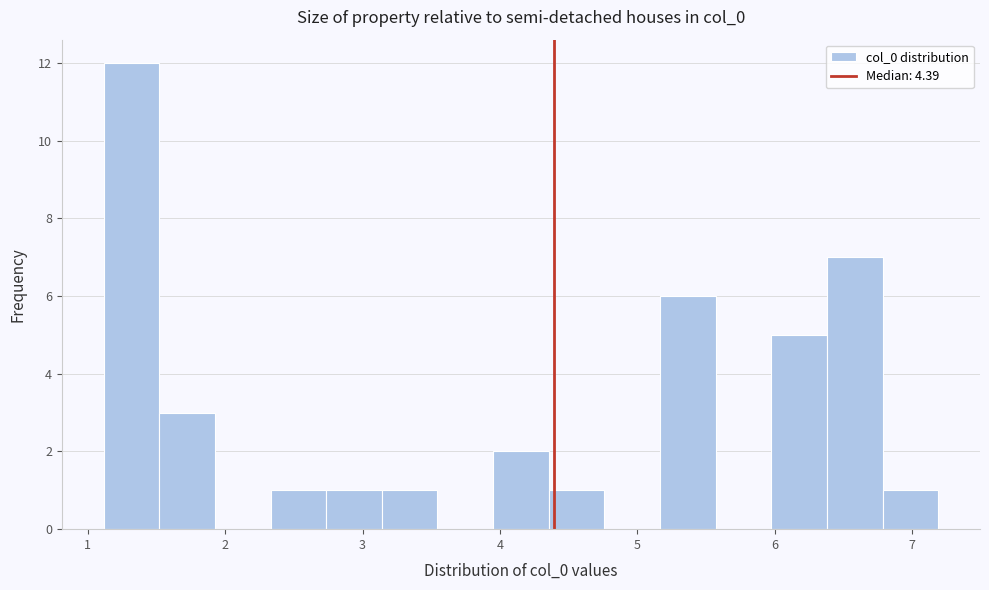

Over which range of the x-axis is the bar tallest?

1.1 to 1.5